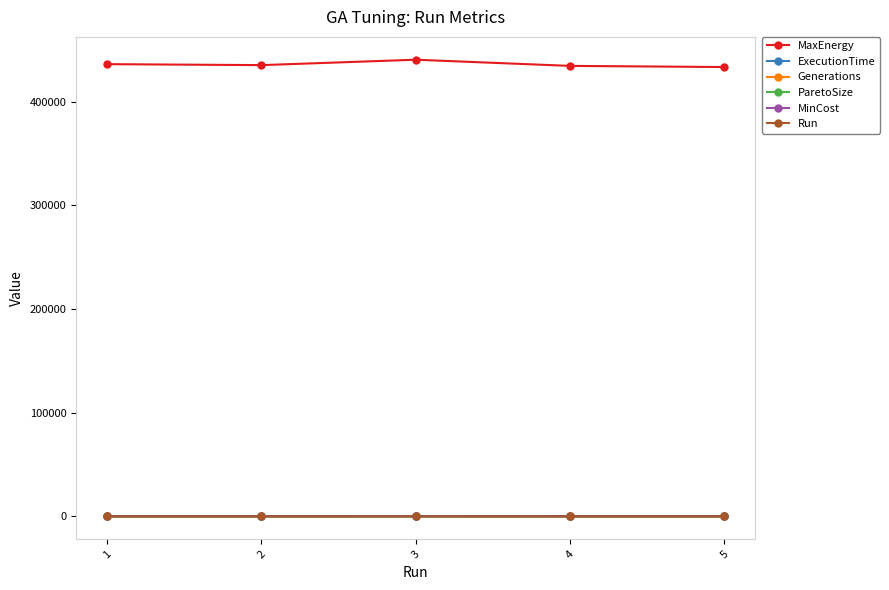

True or false: MaxEnergy and MinCost cross at least once.

False